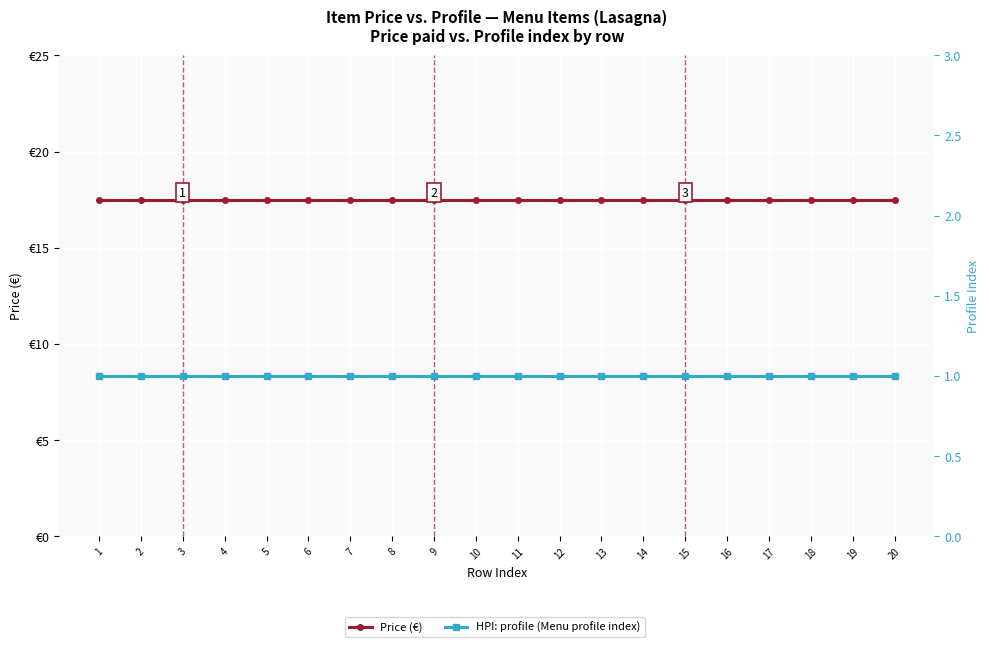

What is the total value across all series at 7?

18.5